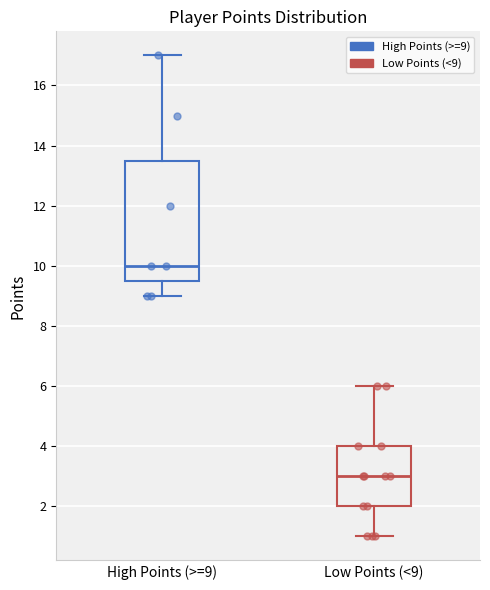

Which box's median line is the highest?

High Points (>=9)